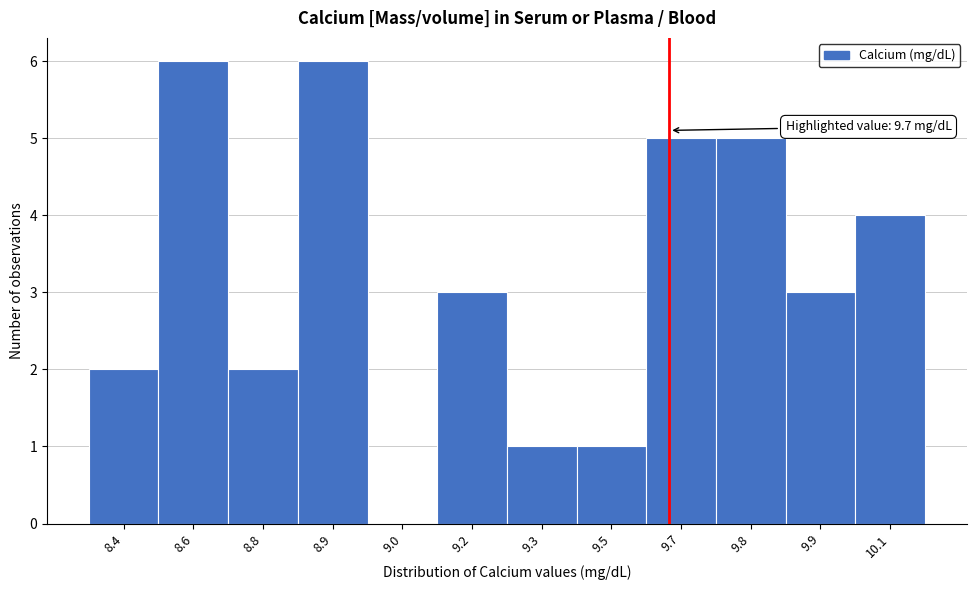

Reading left to right, transcribe all the data shown in this chart.

8.4=2	8.6=6	8.8=2	8.9=6	9.0=0	9.2=3	9.3=1	9.5=1	9.7=5	9.8=5	9.9=3	10.1=4